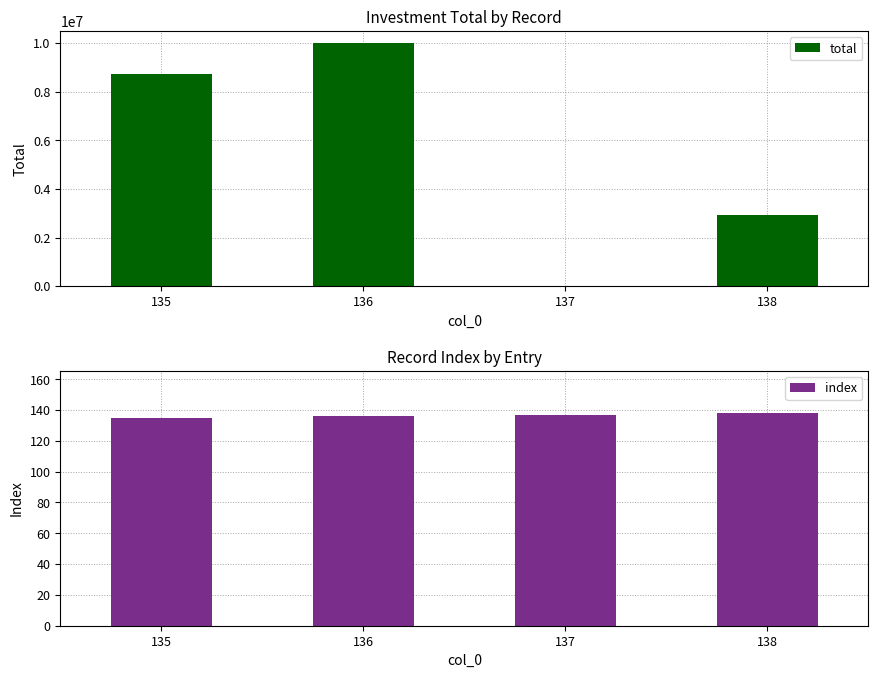

List the labels in order of total value, largest first.

136, 135, 138, 137